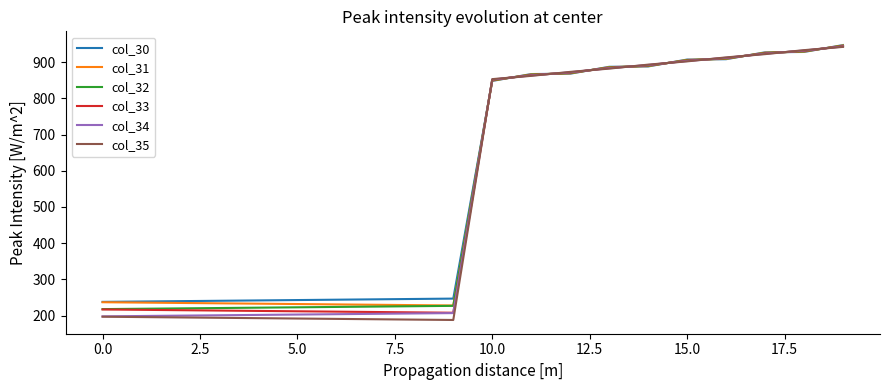

What is the average value of the col_34 series?

550.0